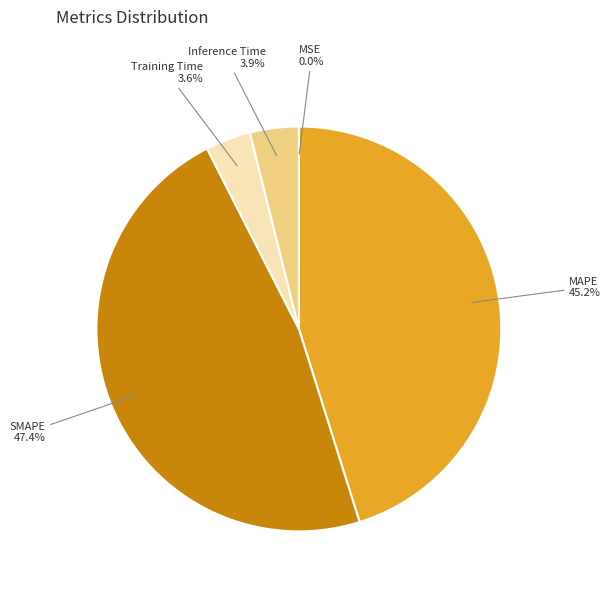

Is MAPE the majority of the pie?

No